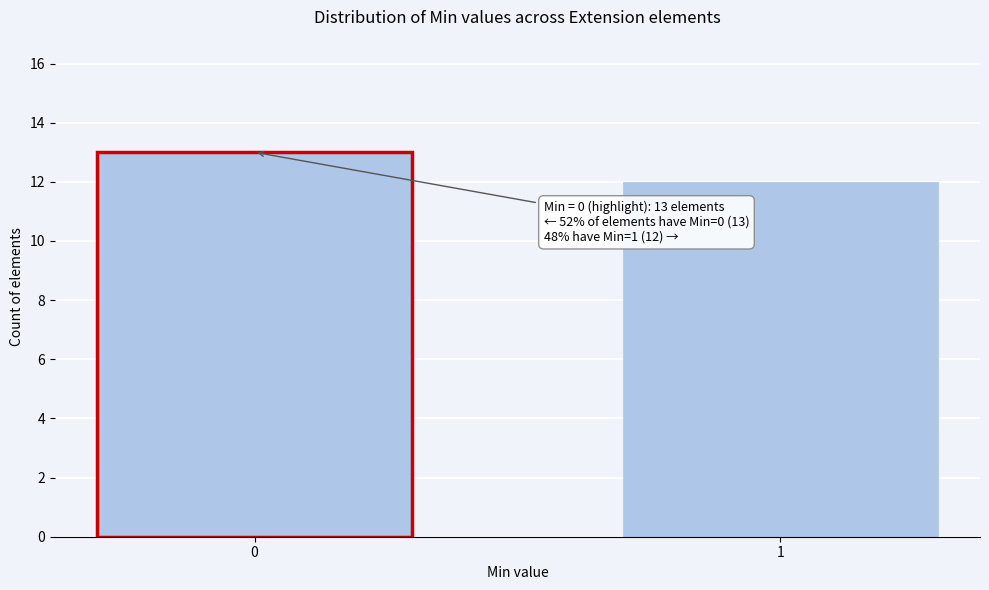

Reading right to left, transcribe all the data shown in this chart.

1=12	0=13